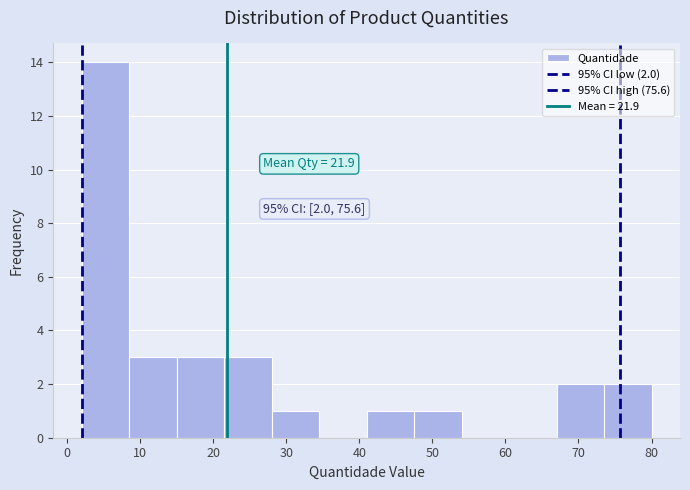

Which range on the x-axis has the tallest bar?

2.0 to 8.5